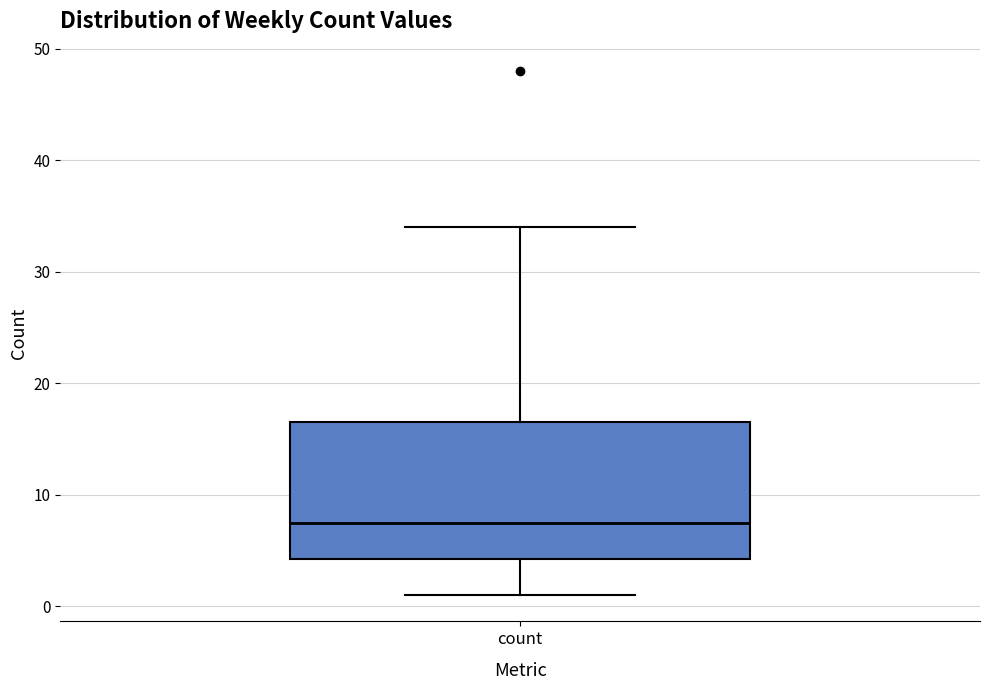

Where does the median line of the box for count sit on the y-axis? The values are not printed on the chart, so give them approximately, as read against the axis.

8